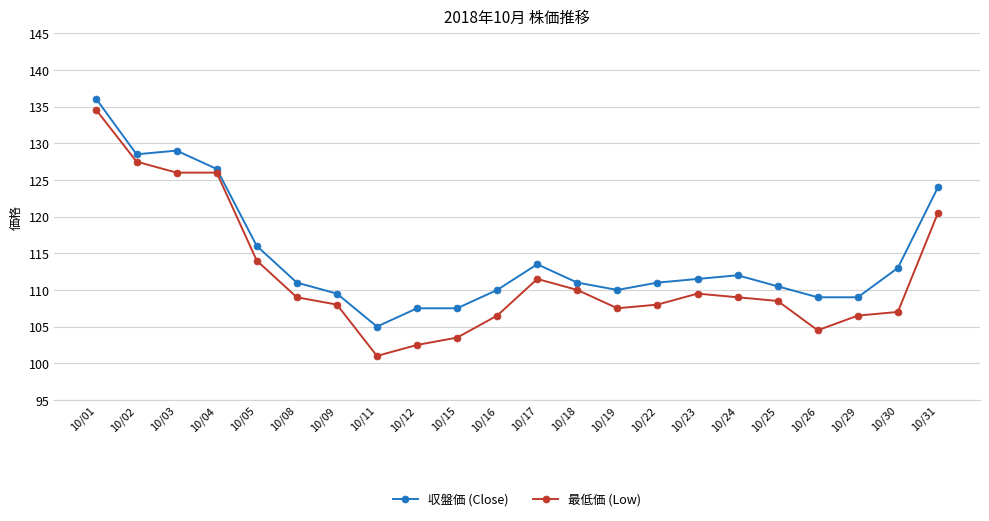

How many categories are shown in the chart?

22